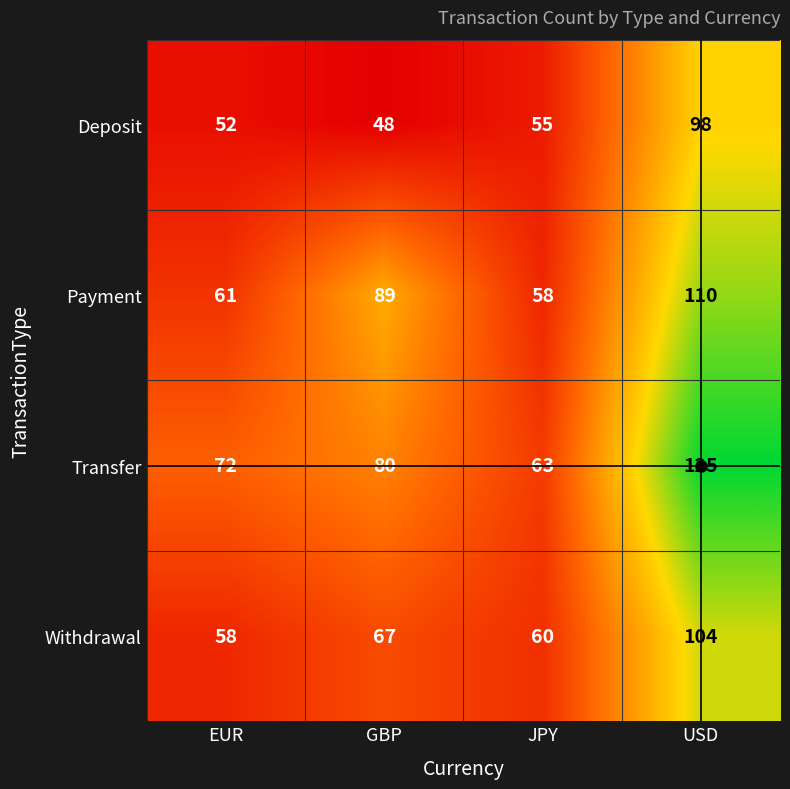

Rank the series by their maximum value, from lowest to highest.

Deposit, Withdrawal, Payment, Transfer